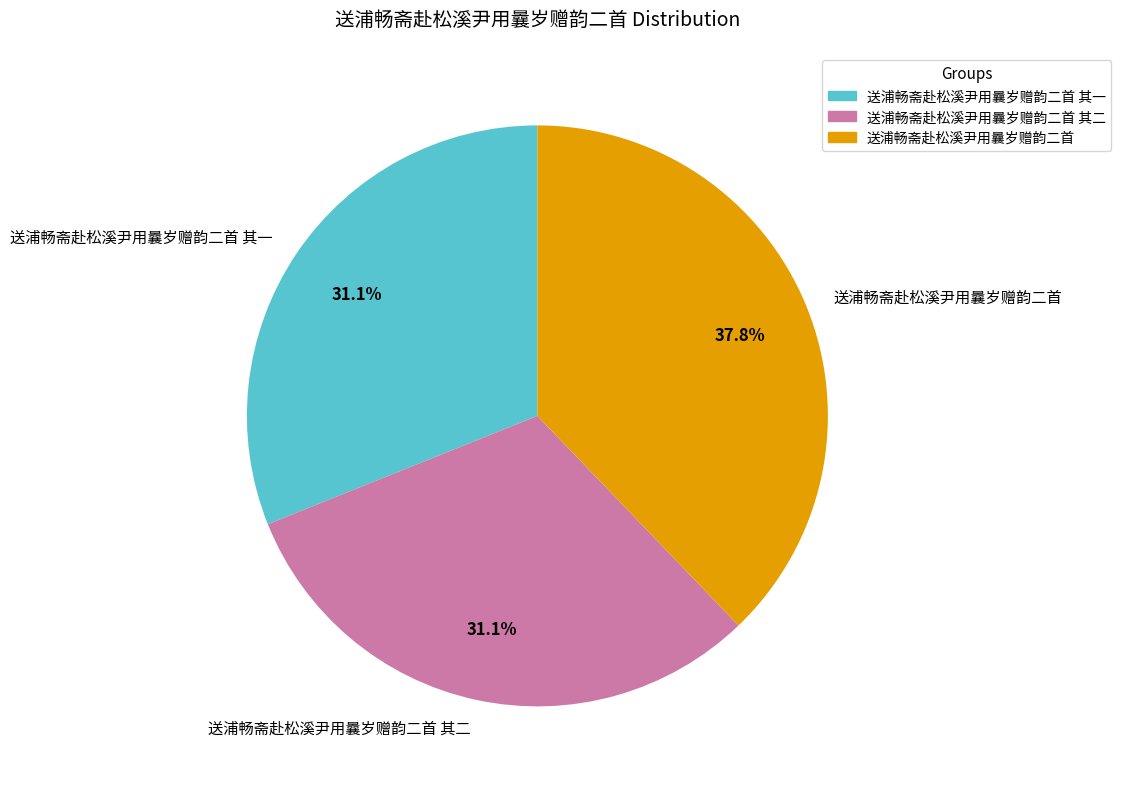

How much of the chart is everything except 送浦畅斋赴松溪尹用曩岁赠韵二首 其一?

68.9%